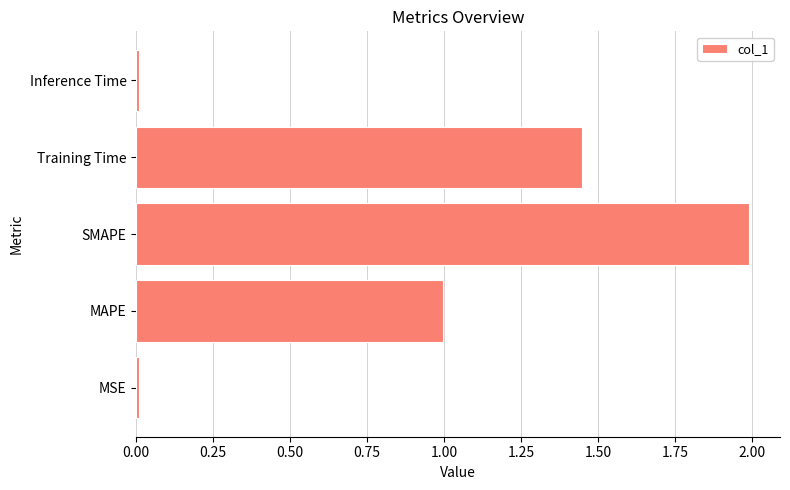

True or false: the data shows 0.9 at Training Time.

False